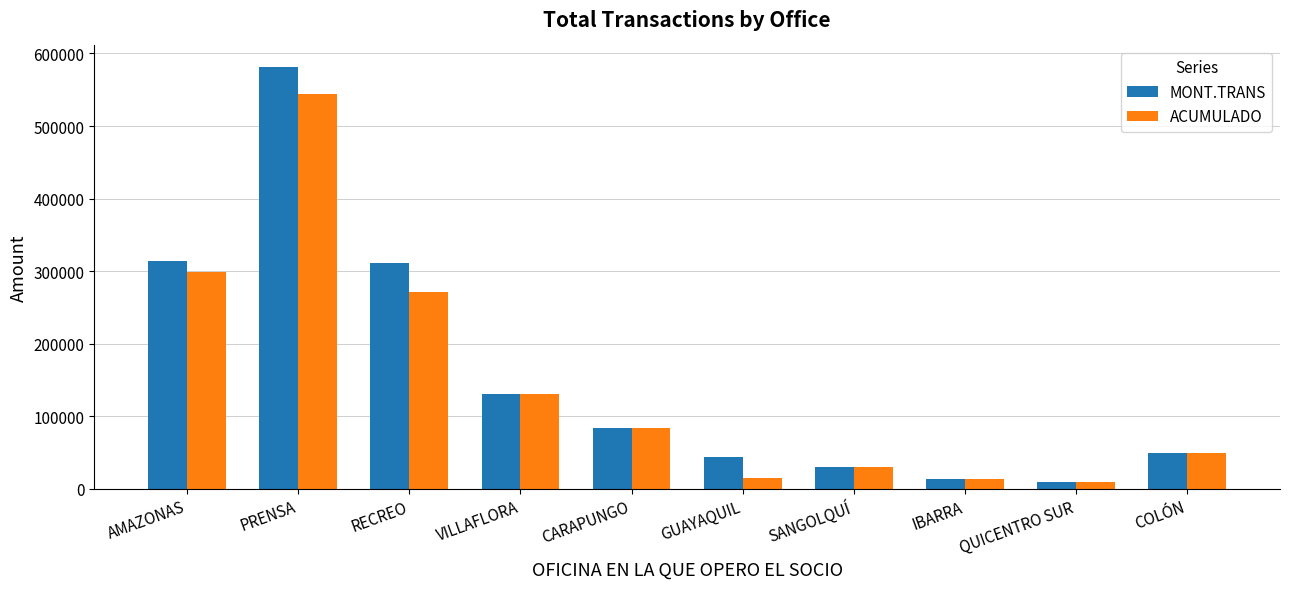

What is the approximate value of ACUMULADO at QUICENTRO SUR?

10000.0